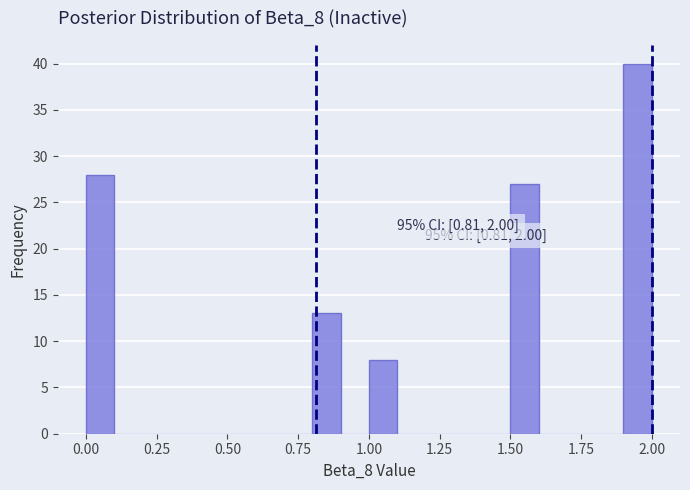

Around what value on the x-axis is the tallest bar? Give the approximate position of its centre, as read against the axis.

1.95